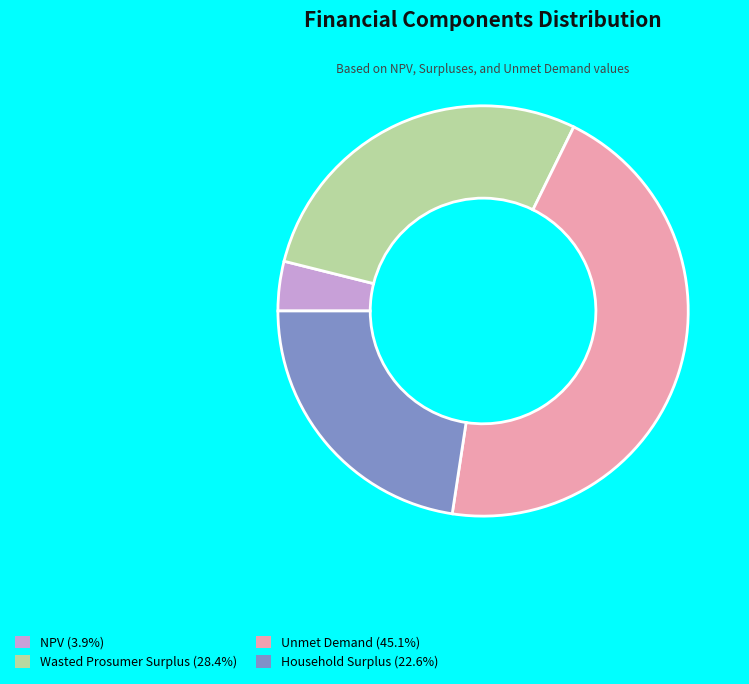

Which slice is the smallest?

NPV